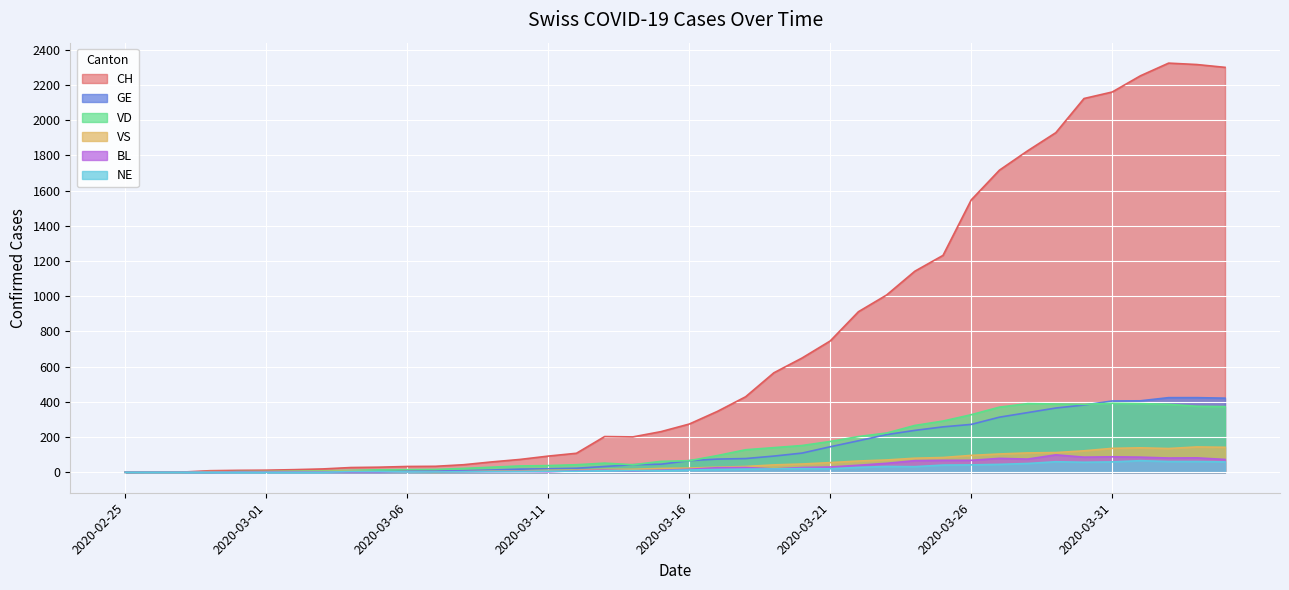

What is the difference between the maximum and second lowest values in the VS series?

144